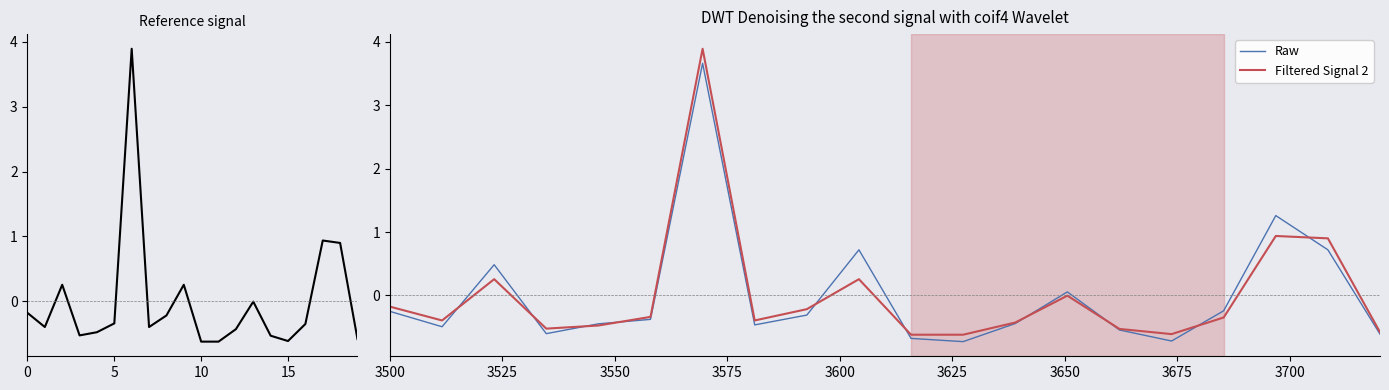

Which series has the widest spread of values?

2017 normalized